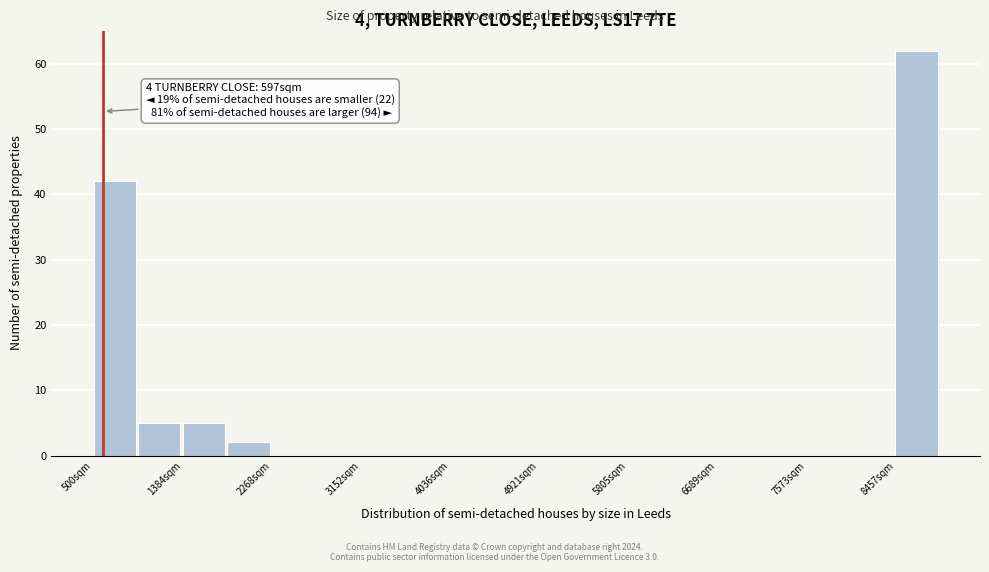

Over which range of the x-axis is the bar tallest?

8500 to 8900